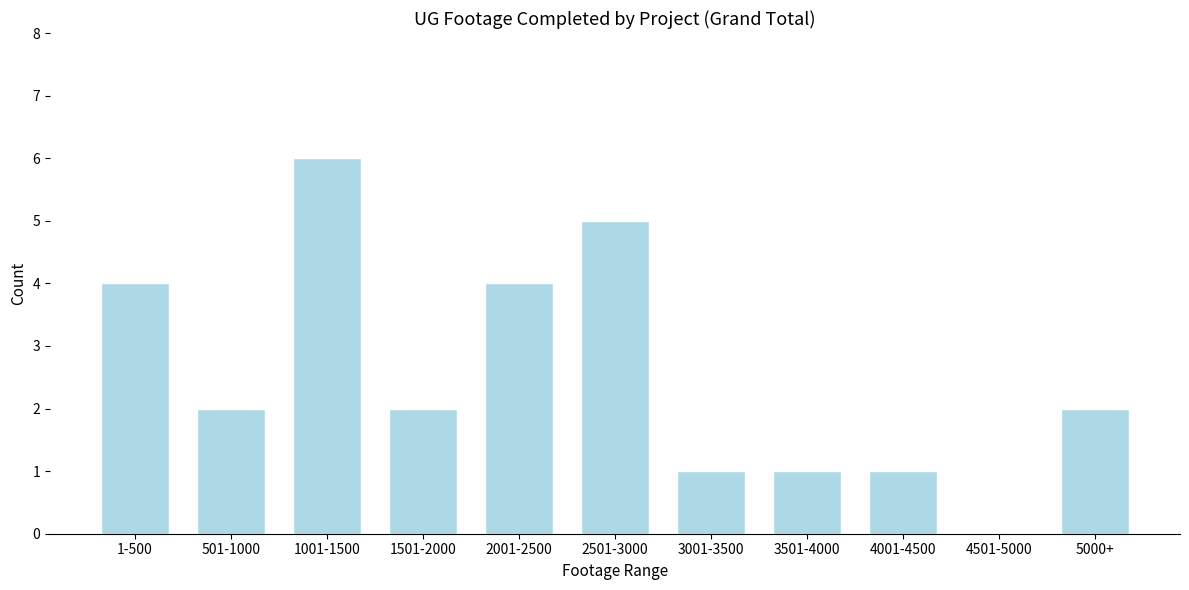

Reading left to right, what are all the values shown in this chart?

1-500=4	501-1000=2	1001-1500=6	1501-2000=2	2001-2500=4	2501-3000=5	3001-3500=1	3501-4000=1	4001-4500=1	4501-5000=0	5000+=2